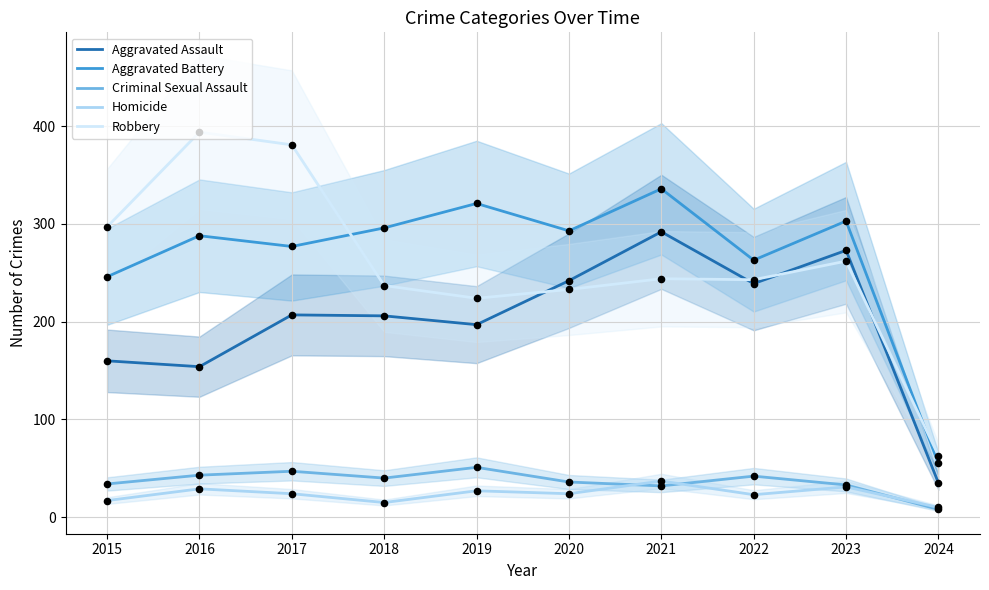

What are all the series names shown in the legend?

Aggravated Assault, Aggravated Battery, Criminal Sexual Assault, Homicide, Robbery